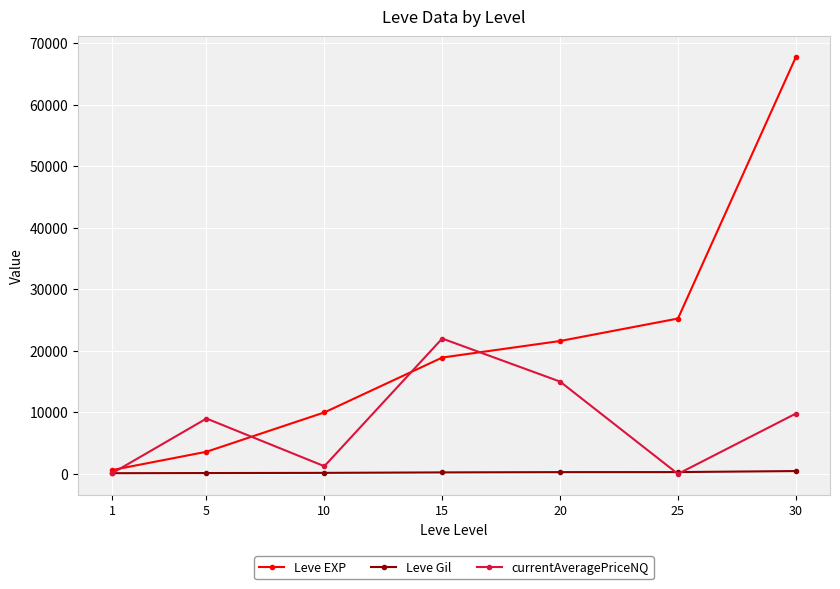

Between 10 and 20, which series saw the biggest shift?

currentAveragePriceNQ